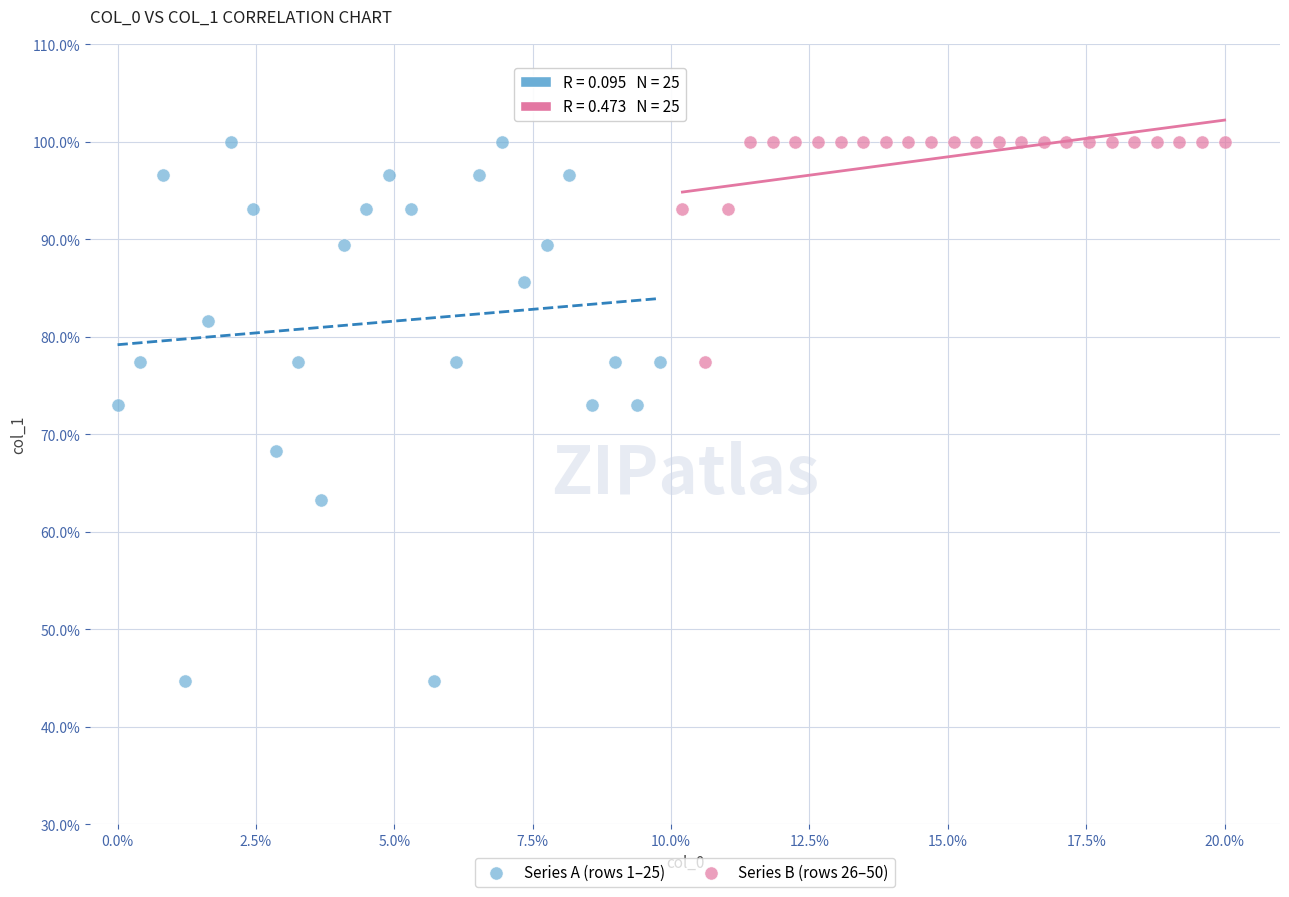

Which series reaches the minimum Y coordinate?

Series A (rows 1–25)